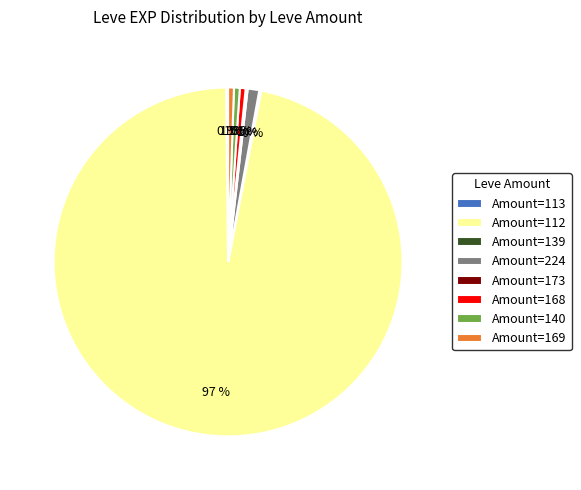

Which category has the biggest portion of the pie?

Amount=112